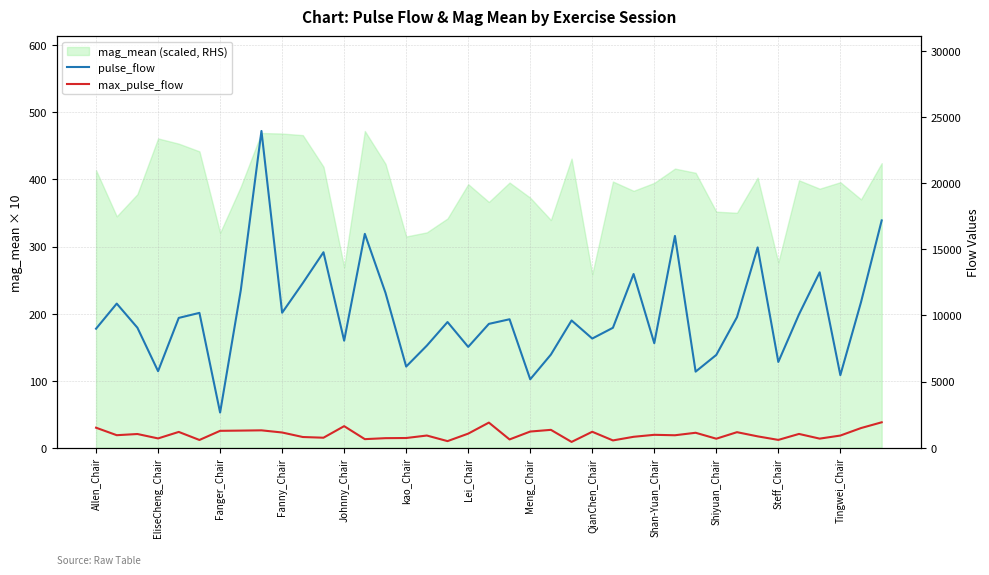

The pulse_flow series shows 9358.2 at 19. True or false?

True